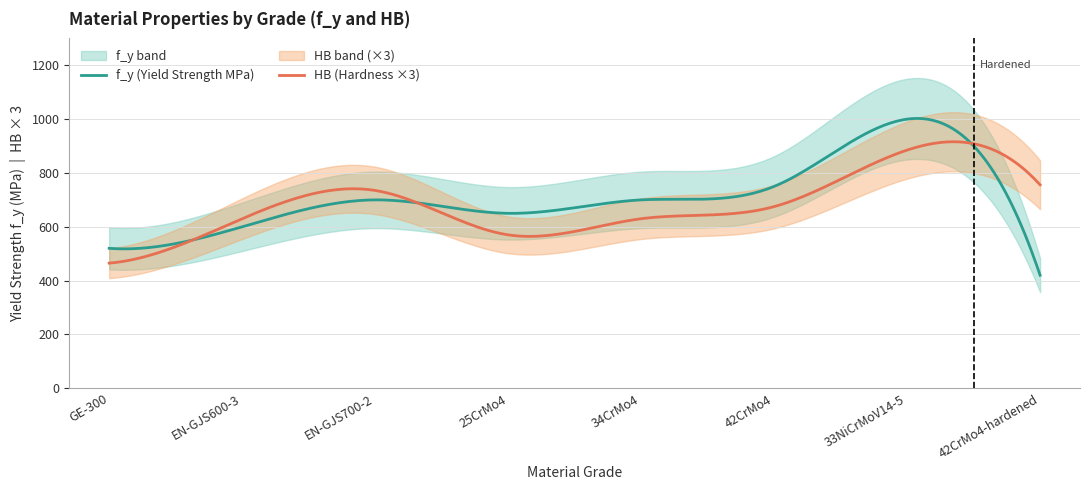

What is the sum of all f_y values?

5340